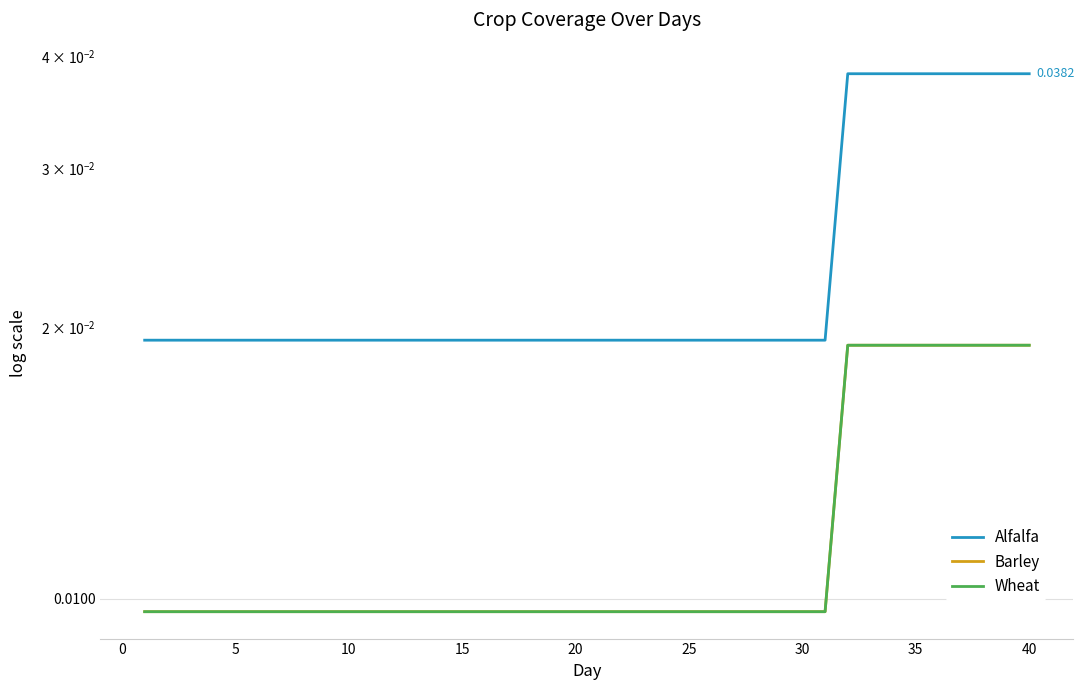

How many Barley values are between 0 and 1?

40